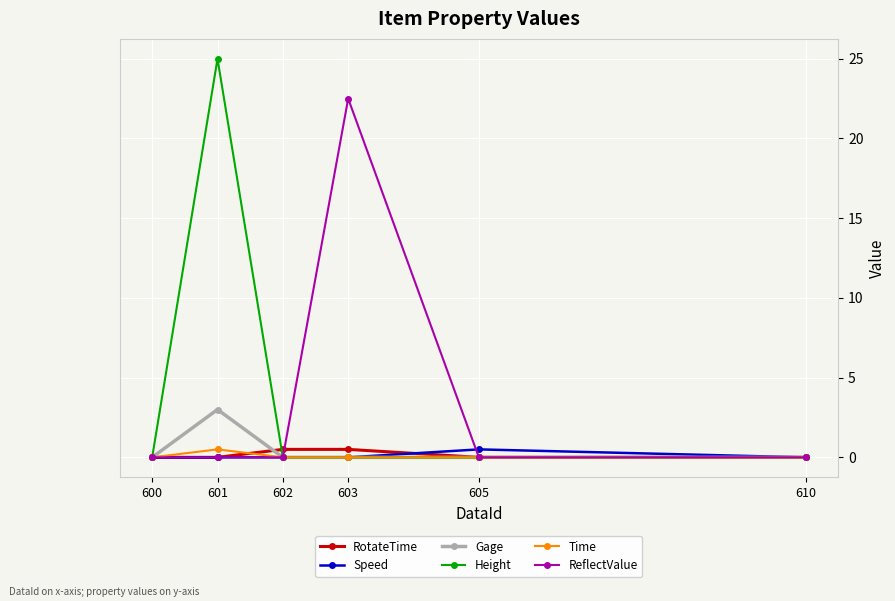

Which series has the widest spread of values?

Height